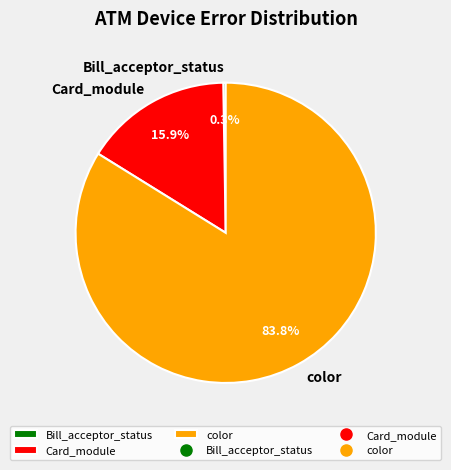

What is the total percentage of Card_module and color?

99.7%